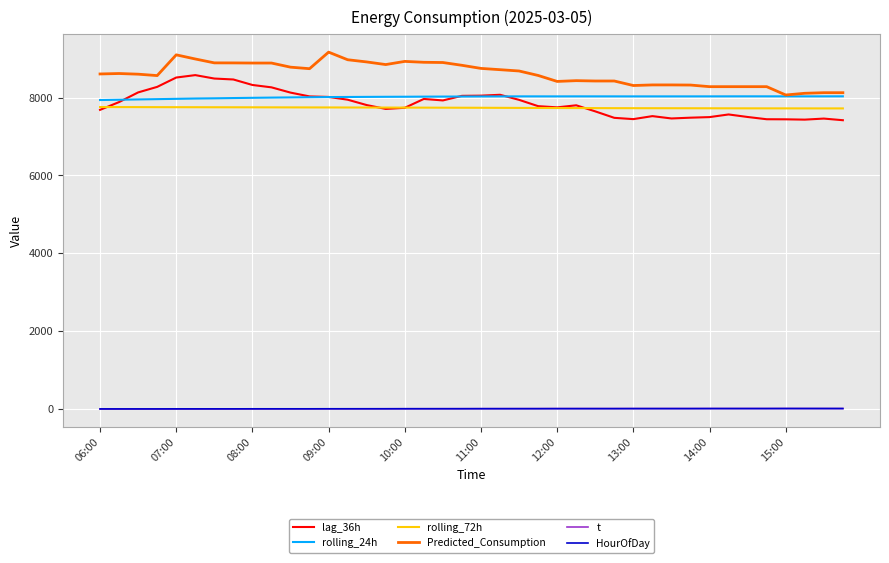

What is the greatest value displayed?

9167.2